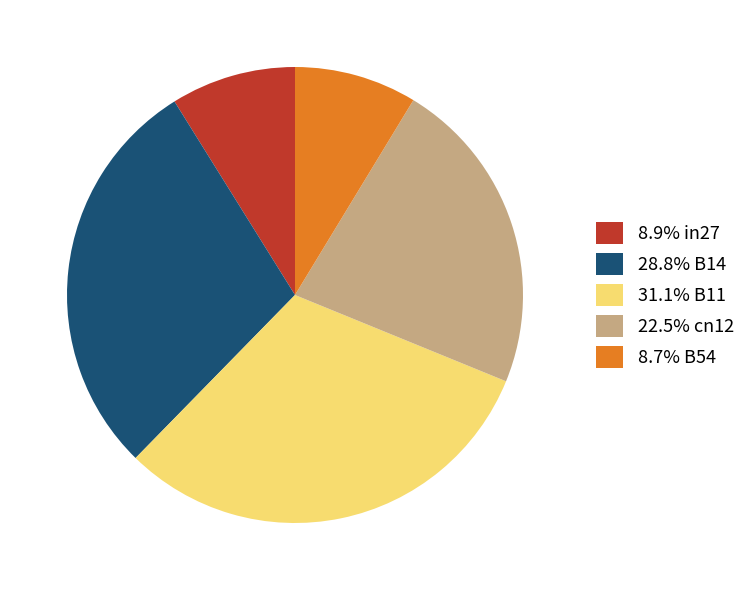

Is there any slice that represents more than half of the pie?

No